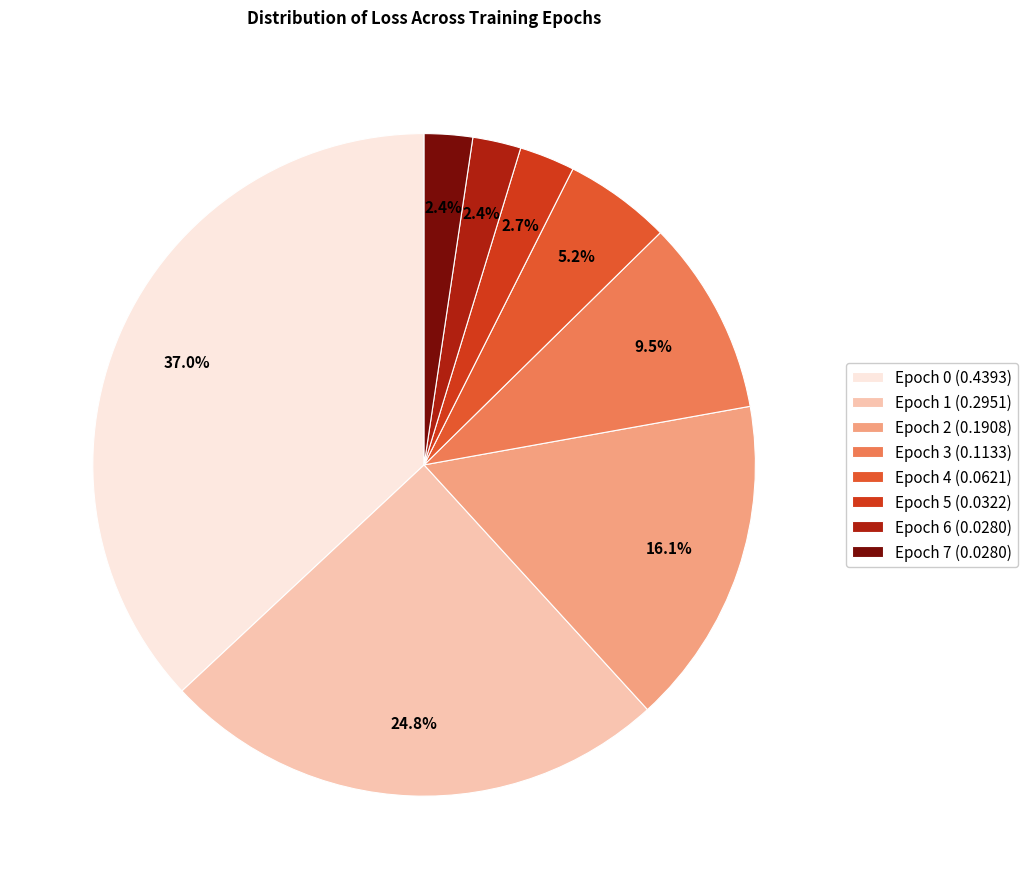

To the nearest percent, what portion does Epoch 6 represent?

2%